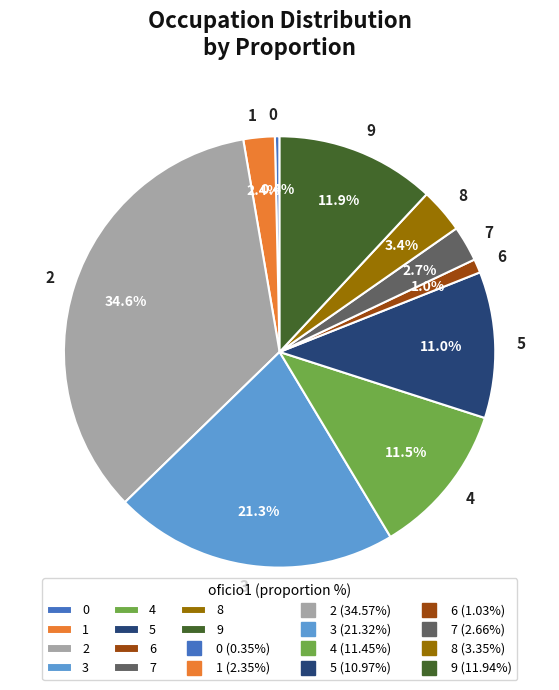

How many segments does this pie chart have?

10